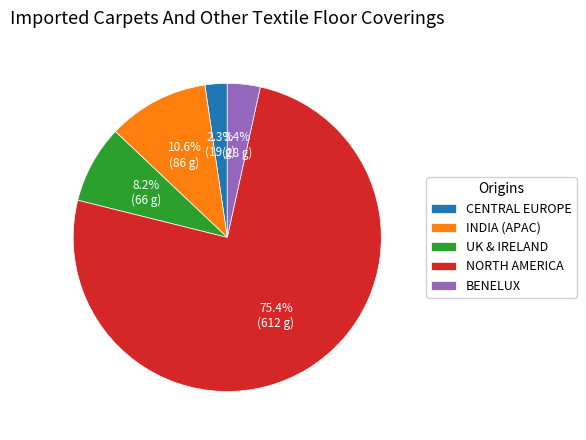

Does INDIA (APAC) represent more than half of the total?

No